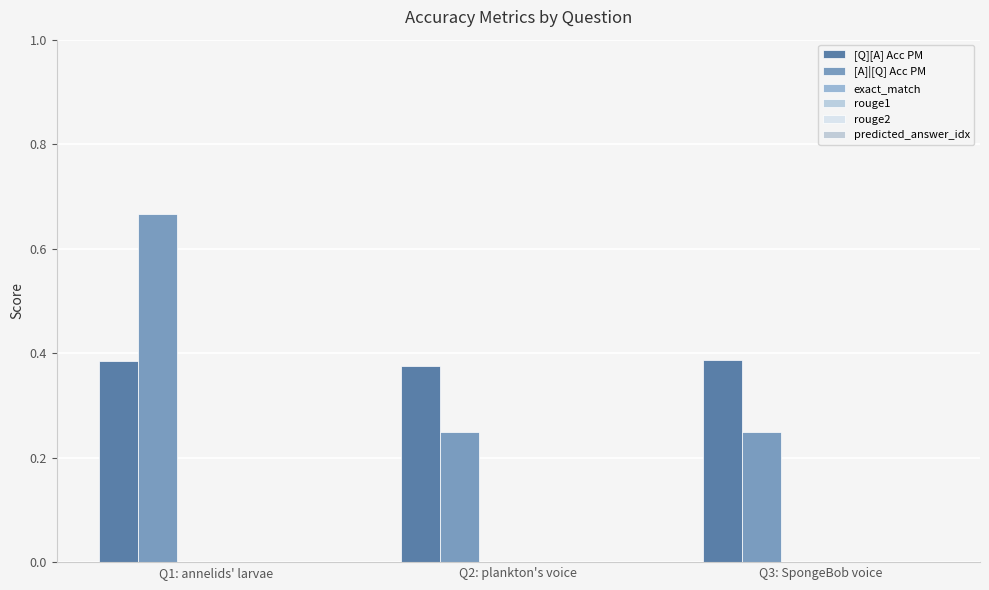

Are the bars grouped side by side (vs. stacked)?

Yes